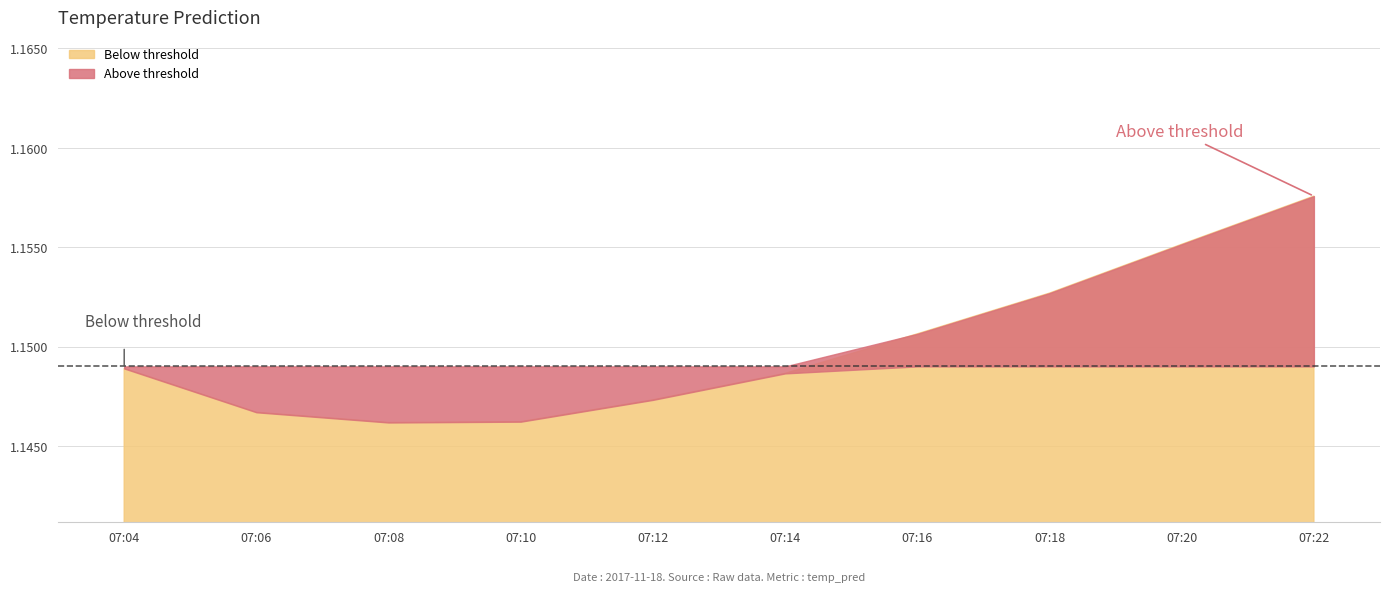

What is the label of the 1st point from the left?

2017-11-18 07:04:00